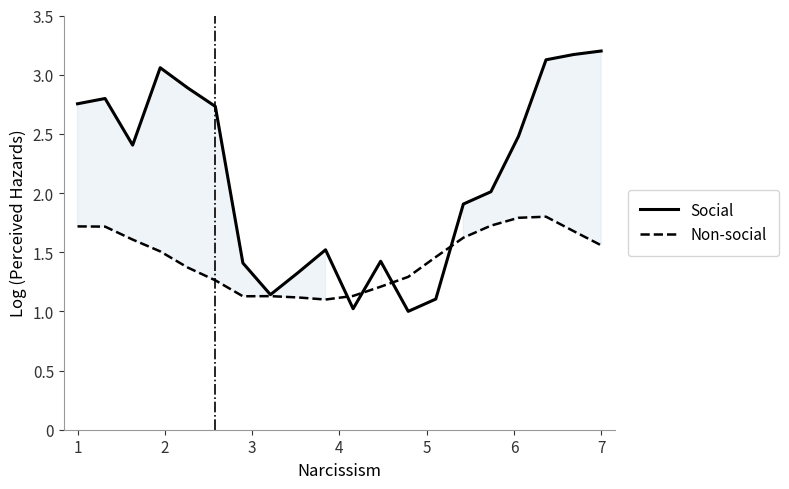

Rank the series at 15 from lowest to highest value.

Non-social, Social